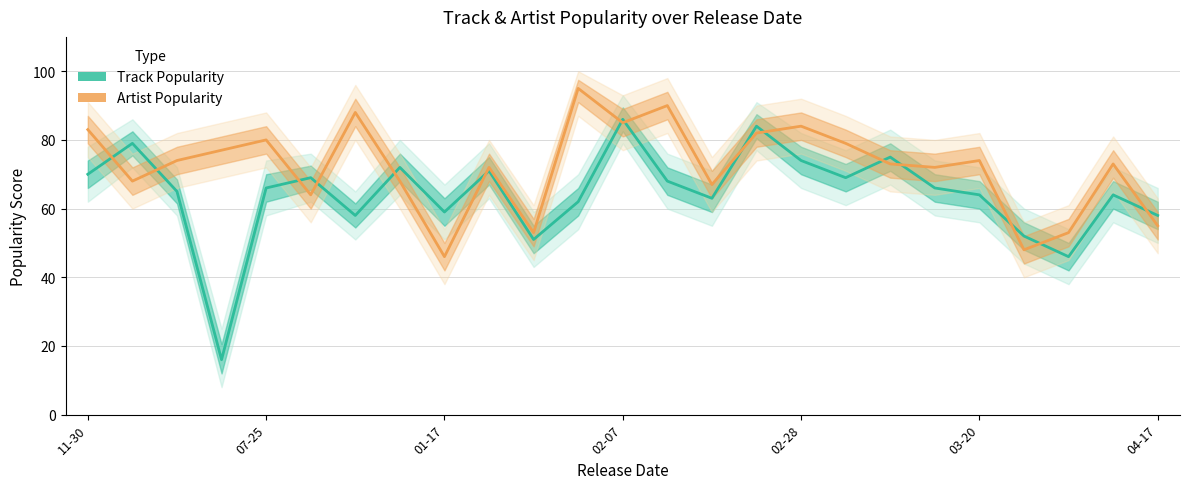

Is it true that Artist Popularity equals 85 at 02-07?

True